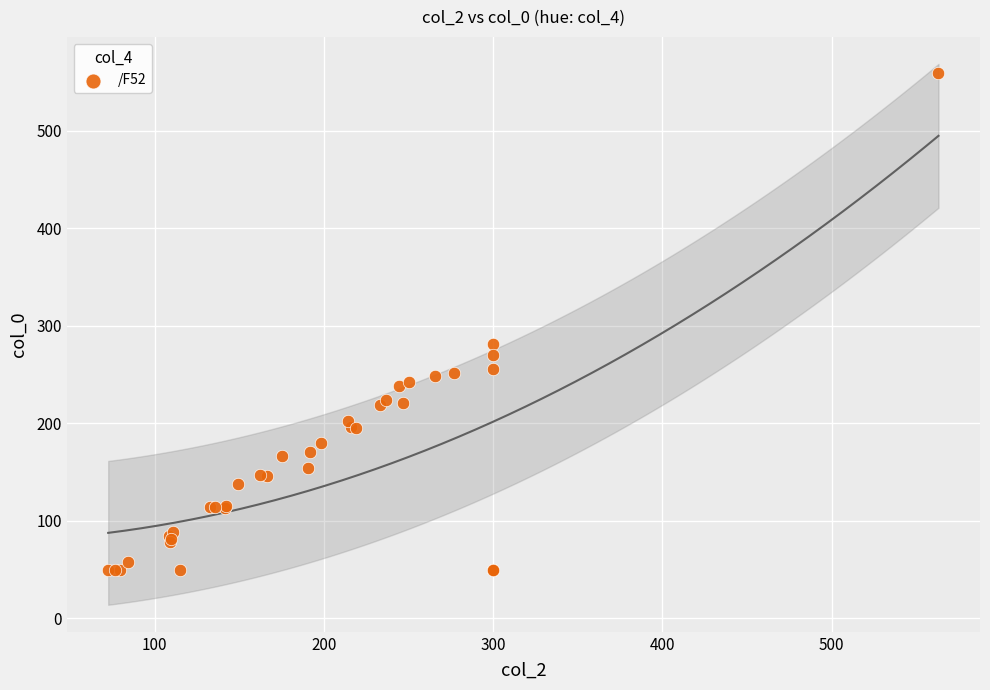

What Y value in the scatter plot is closest to 304?

281.1